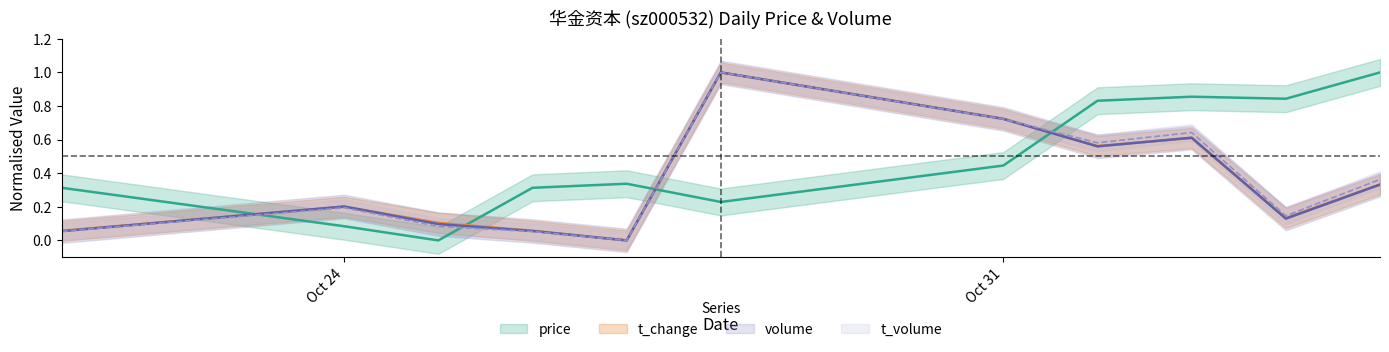

What is the average value of the t_change series?

0.3